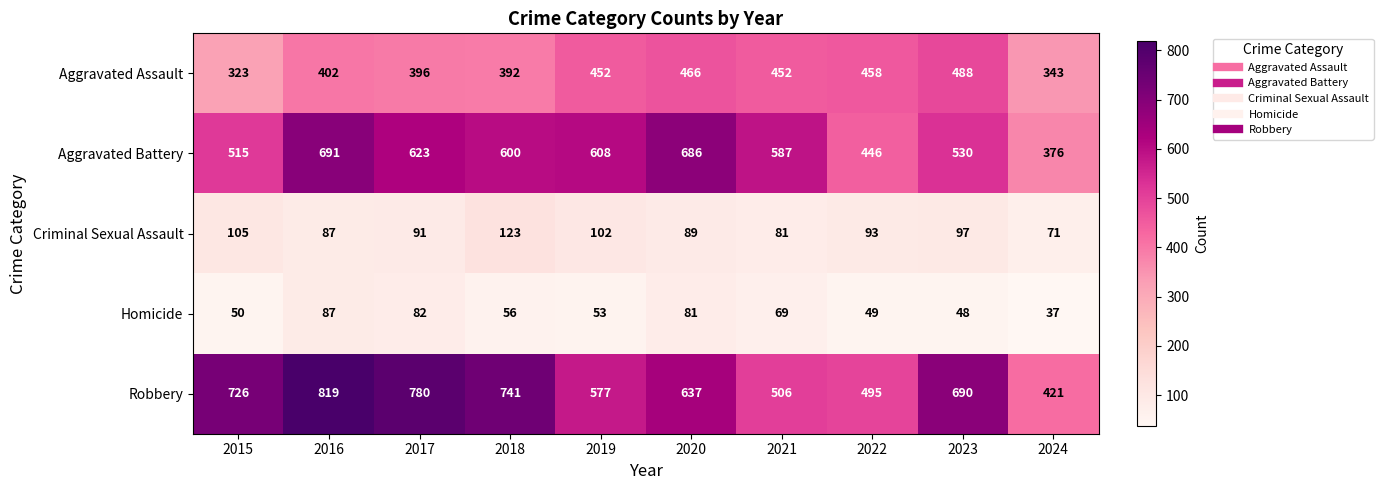

Is it true that Homicide equals 53 at 2019?

True